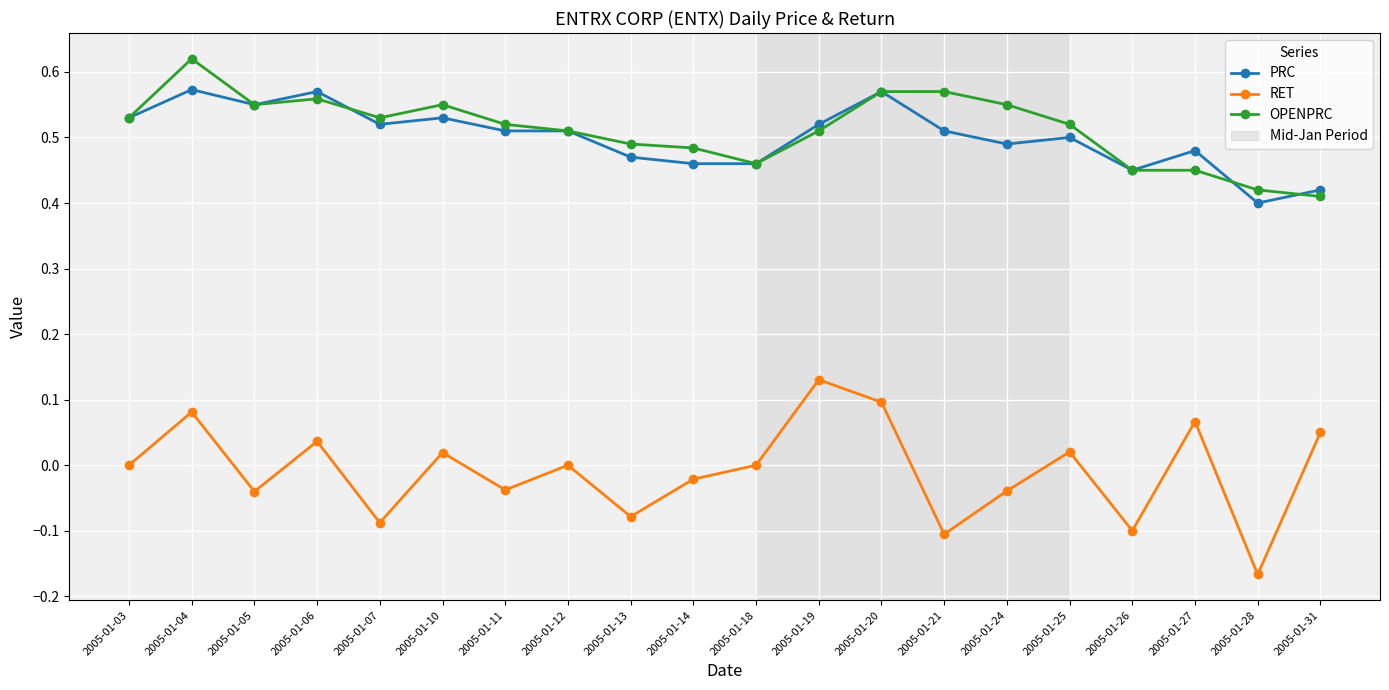

At which category does the chart reach its peak across all series?

2005-01-04